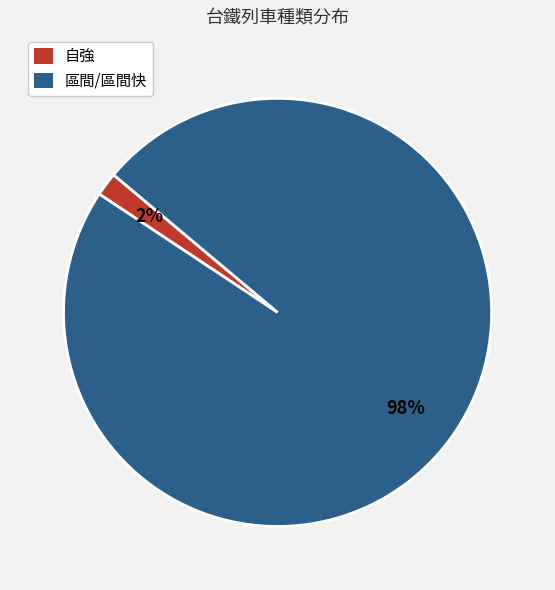

The 區間/區間快 slice represents 98% of the pie. True or false?

True